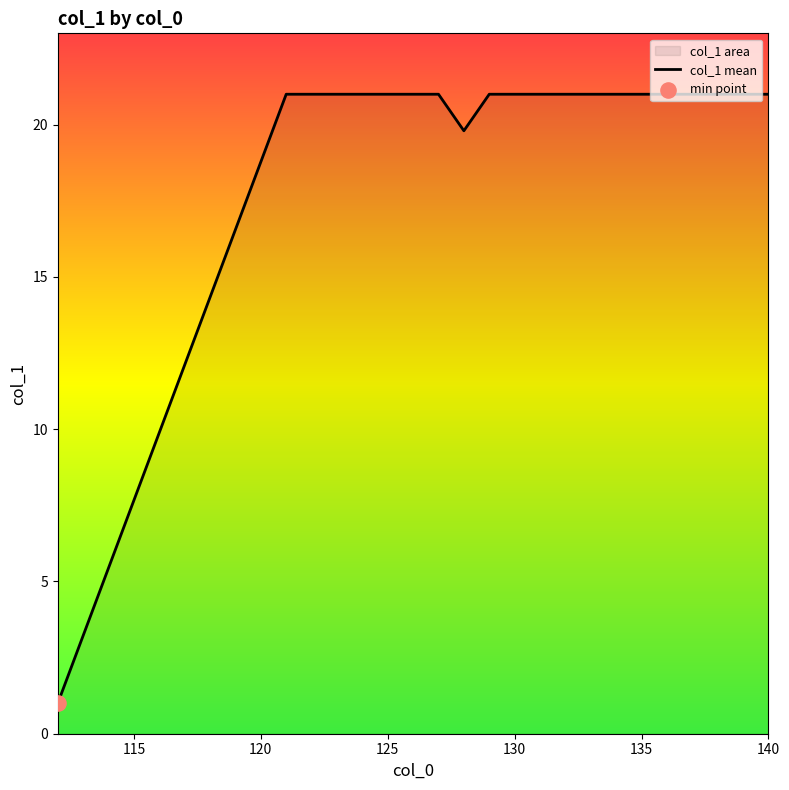

The chart shows a value of 21.0 at 125. True or false?

True